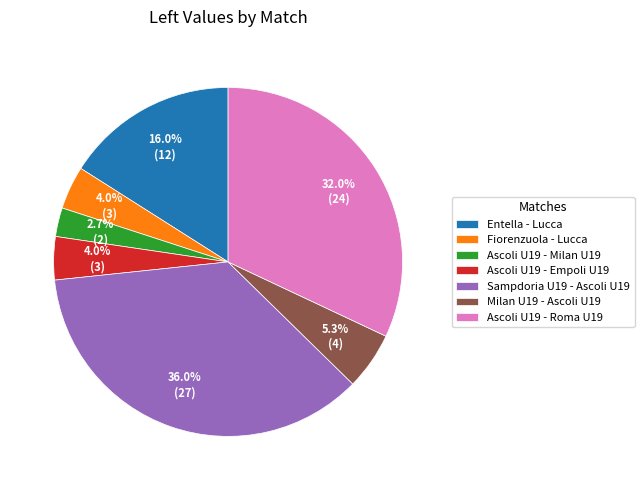

Is there any slice that represents more than half of the pie?

No